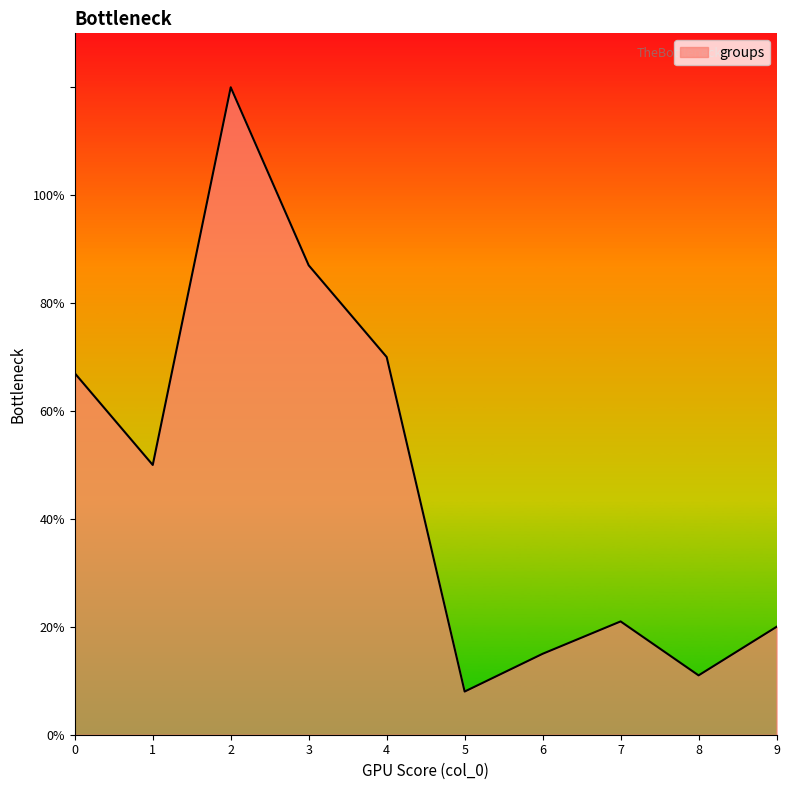

Does the chart have visible grid lines?

No